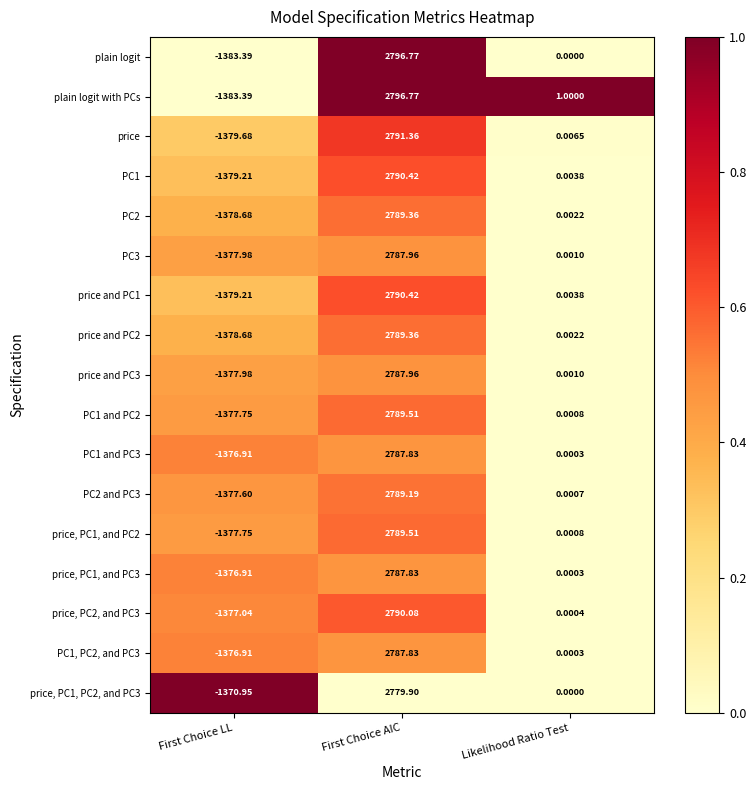

Which series has the largest total across all categories?

plain logit with PCs